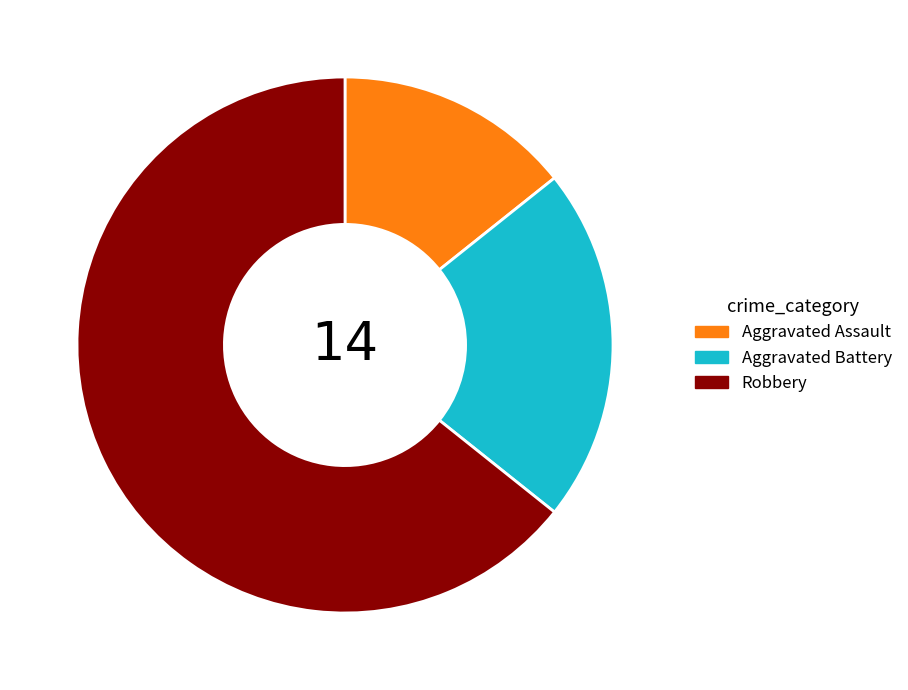

Which category accounts for the majority?

Robbery